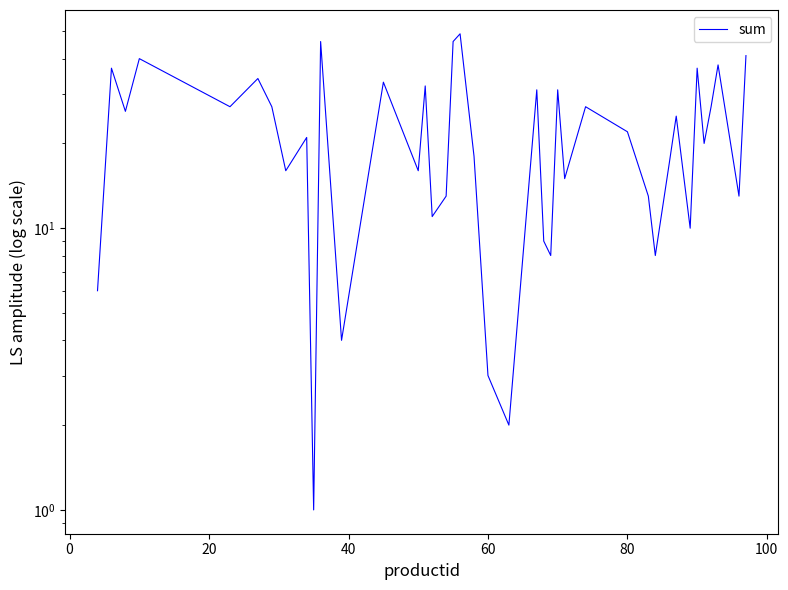

Reading left to right, what are all the values shown in this chart?

6	37	26	40	27	34	27	16	21	1	46	4	33	16	32	11	13	46	49	18	3	2	31	9	8	31	15	27	22	13	8	17	25	10	37	20	27	38	13	41